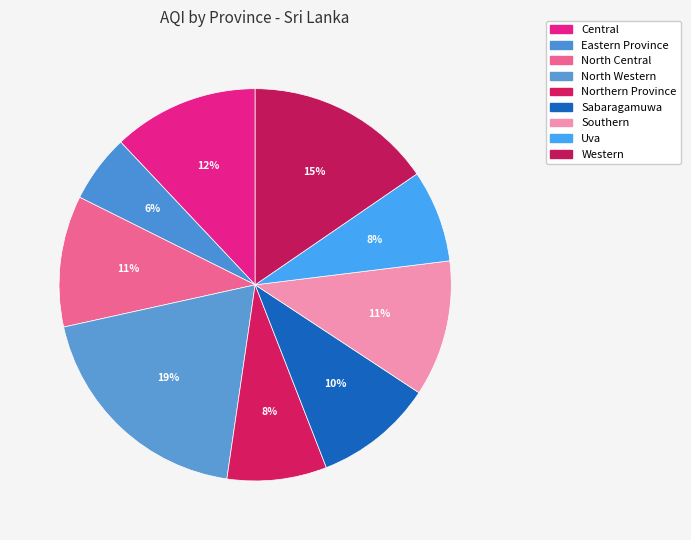

Is it true that Central is 12% of the pie?

True